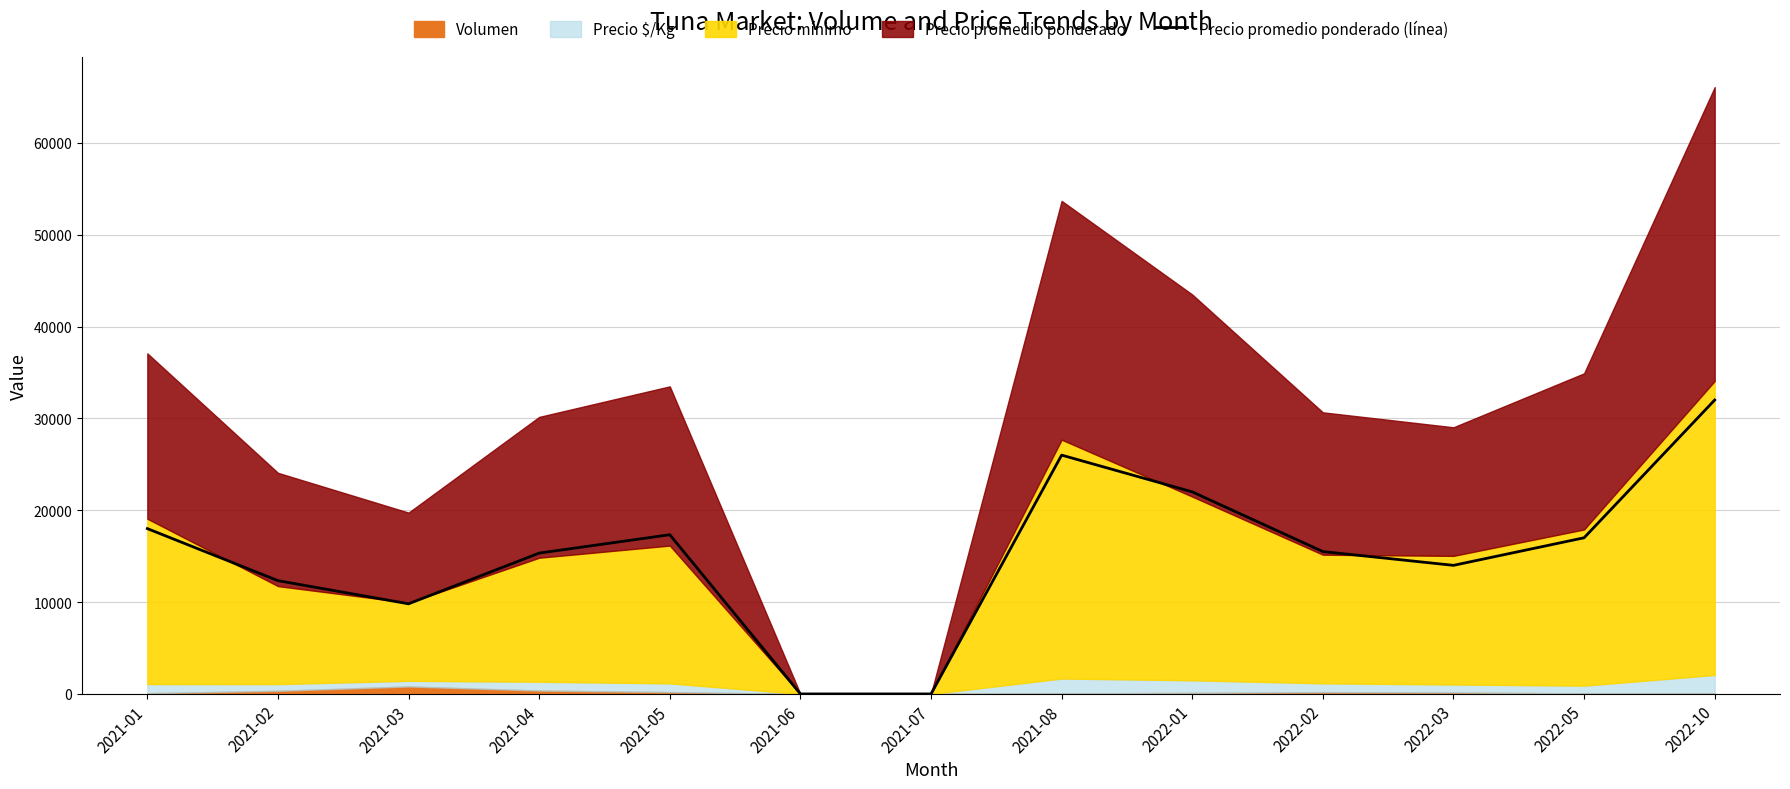

Approximately how many times larger is the value at 2021-04 compared to 2021-03?

1.6